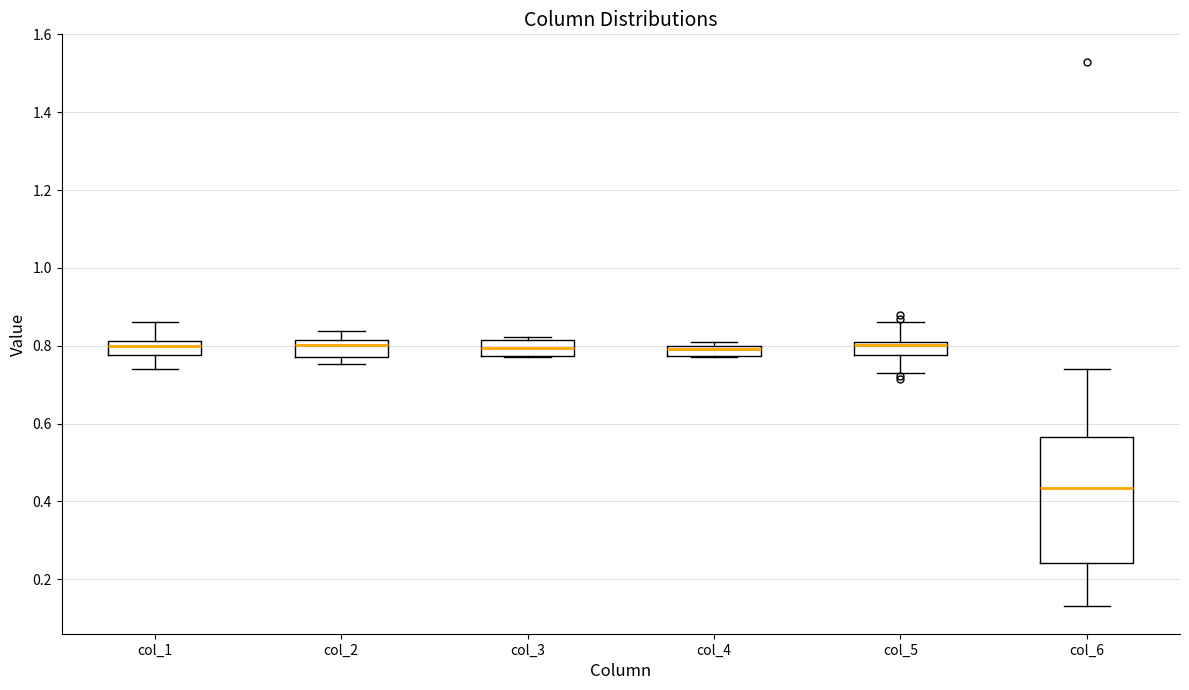

Where is the lower edge of the box for col_6 on the y-axis? The values are not printed on the chart, so give them approximately, as read against the axis.

0.24